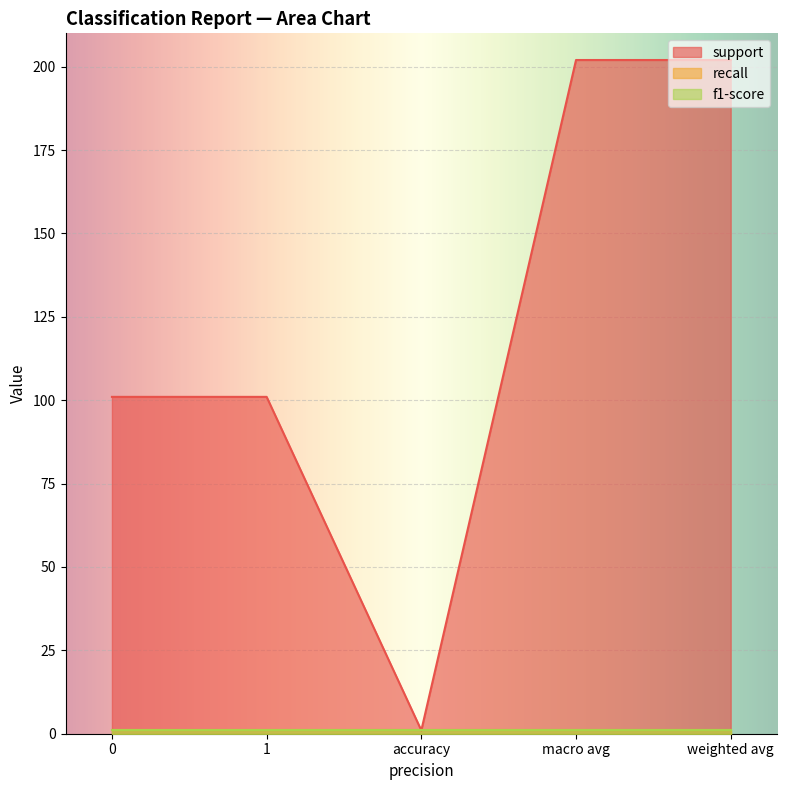

What position from the right is 0?

5